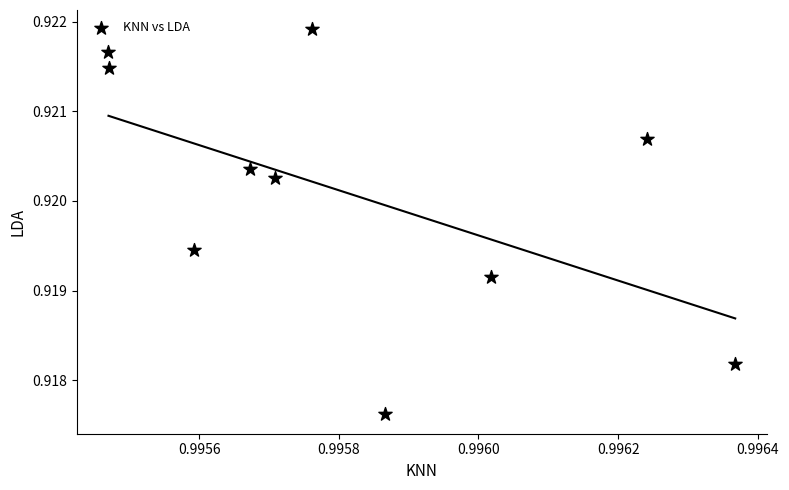

What is the average X value?

1.0